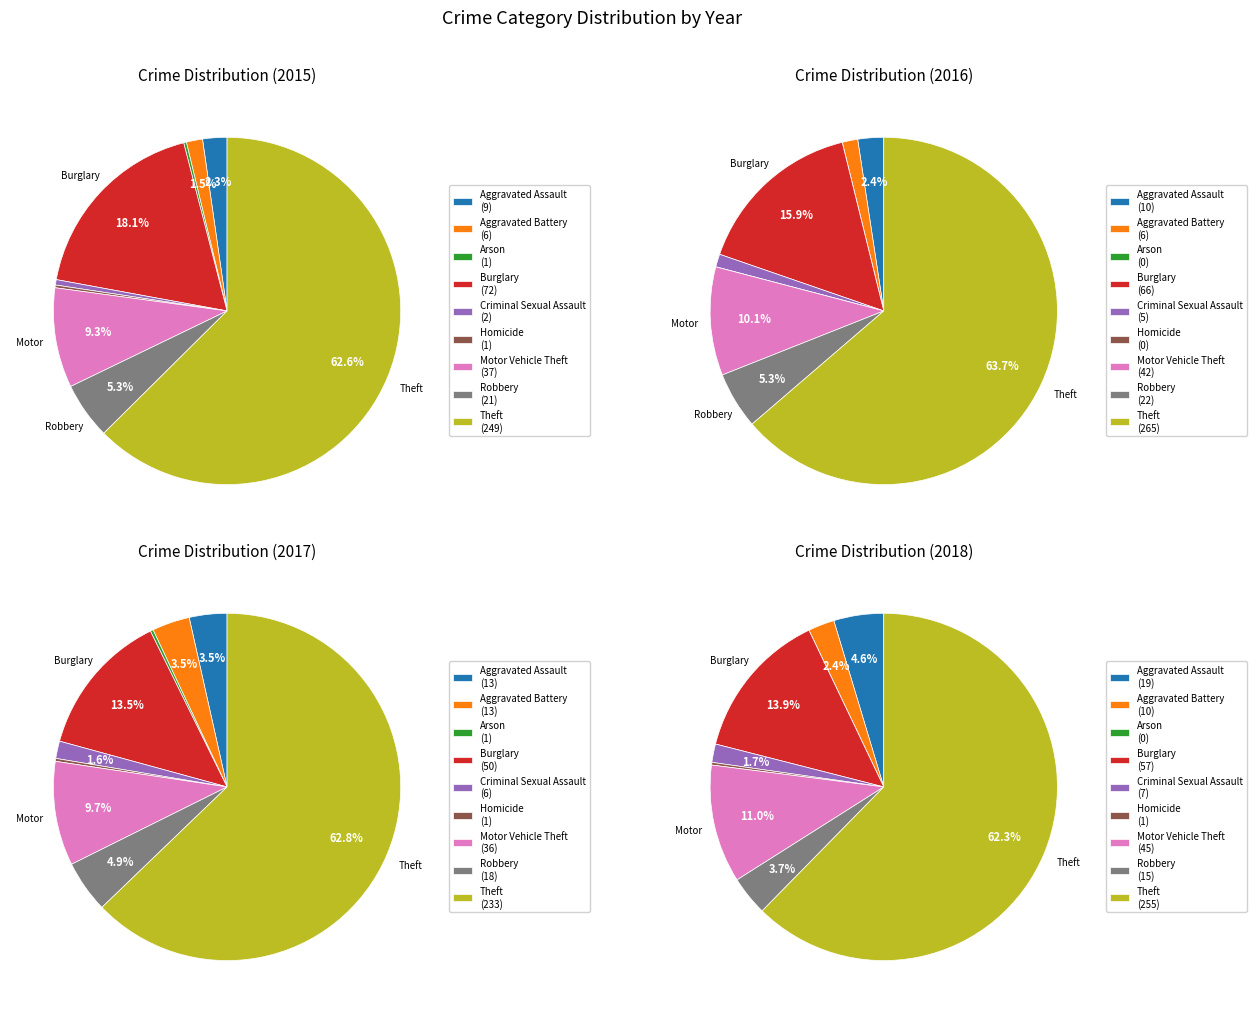

Count the number of slices in the pie.

9